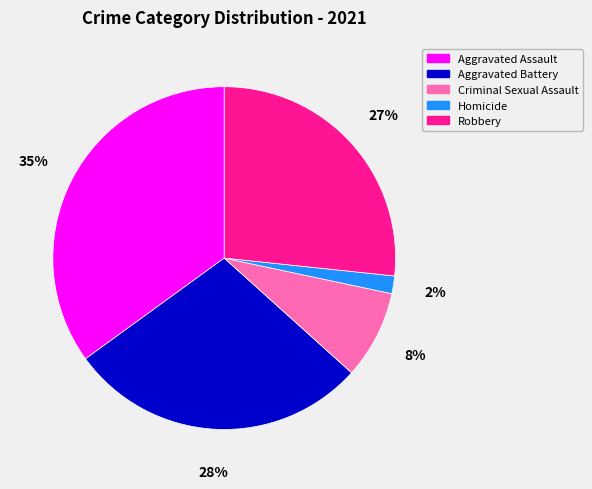

Between Aggravated Battery and Criminal Sexual Assault, which is larger?

Aggravated Battery